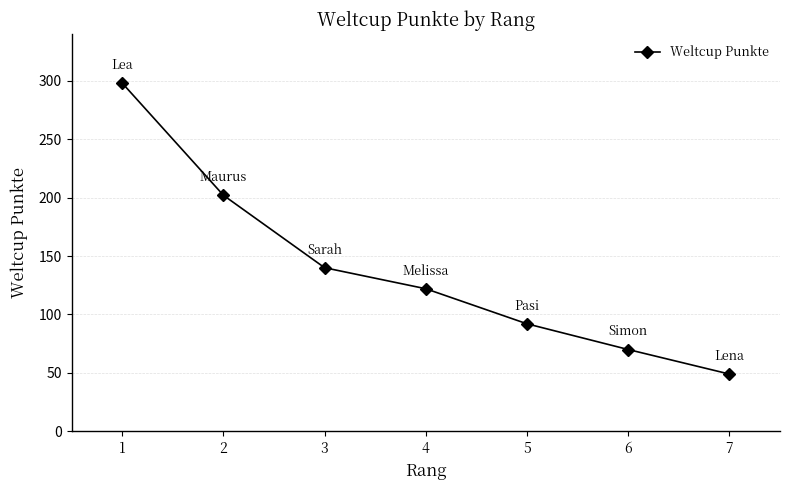

Which has a higher value, 3 or 4?

3